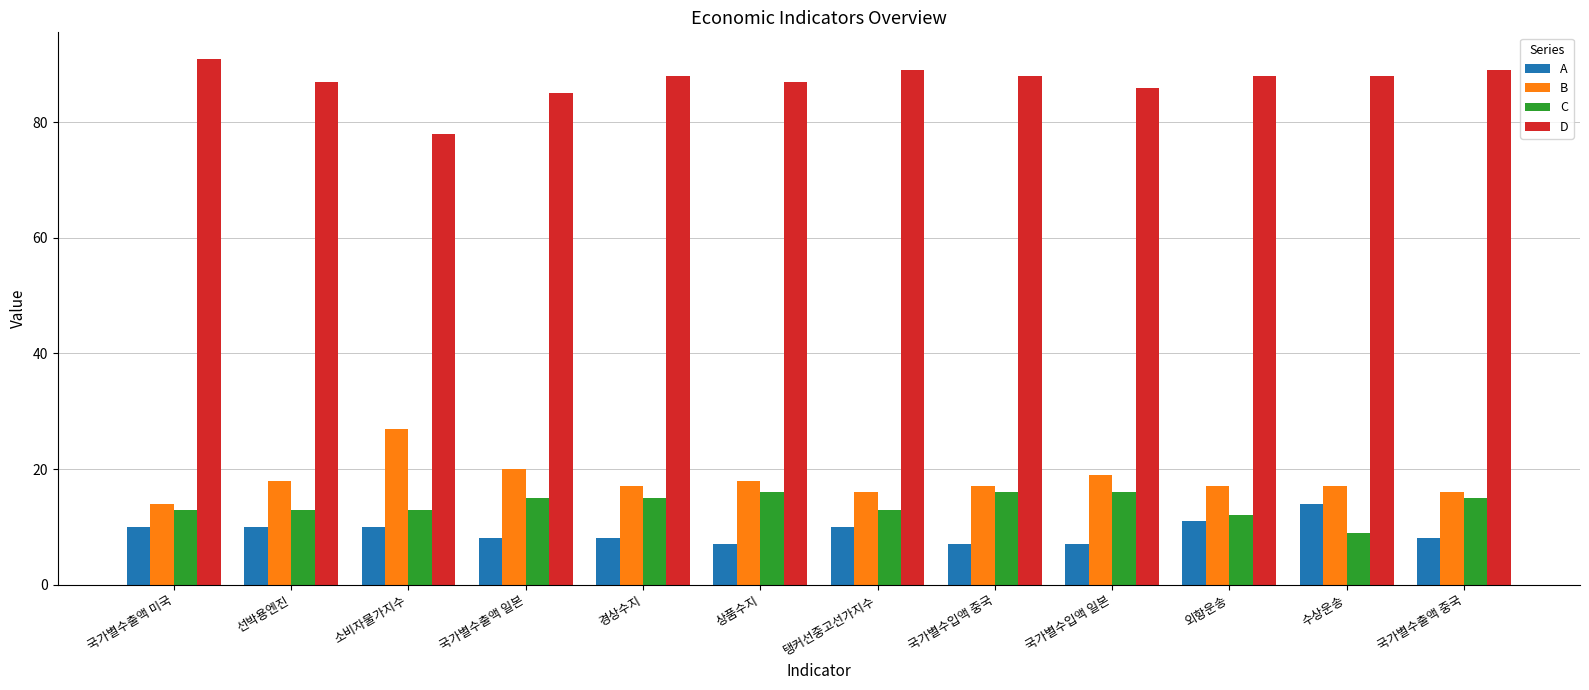

Reading right to left, extract all data points from this chart.

A: 국가별수출액 중국=8	수상운송=14	외항운송=11	국가별수입액 일본=7	국가별수입액 중국=7	탱커선중고선가지수=10	상품수지=7	경상수지=8	국가별수출액 일본=8	소비자물가지수=10	선박용엔진=10	국가별수출액 미국=10
B: 국가별수출액 중국=16	수상운송=17	외항운송=17	국가별수입액 일본=19	국가별수입액 중국=17	탱커선중고선가지수=16	상품수지=18	경상수지=17	국가별수출액 일본=20	소비자물가지수=27	선박용엔진=18	국가별수출액 미국=14
C: 국가별수출액 중국=15	수상운송=9	외항운송=12	국가별수입액 일본=16	국가별수입액 중국=16	탱커선중고선가지수=13	상품수지=16	경상수지=15	국가별수출액 일본=15	소비자물가지수=13	선박용엔진=13	국가별수출액 미국=13
D: 국가별수출액 중국=89	수상운송=88	외항운송=88	국가별수입액 일본=86	국가별수입액 중국=88	탱커선중고선가지수=89	상품수지=87	경상수지=88	국가별수출액 일본=85	소비자물가지수=78	선박용엔진=87	국가별수출액 미국=91